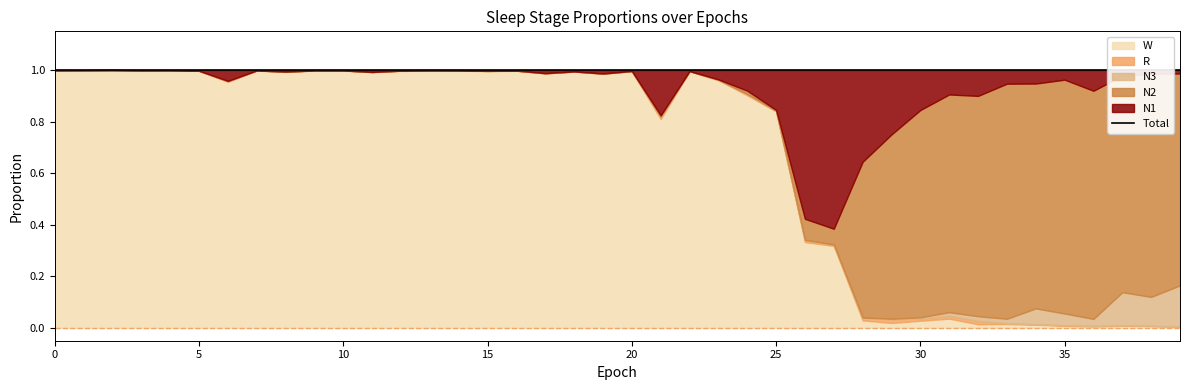

True or false: R and N1 cross at least once.

False